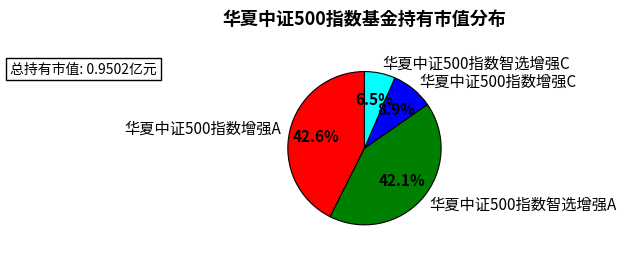

The 华夏中证500指数增强C slice represents 9% of the pie. True or false?

True